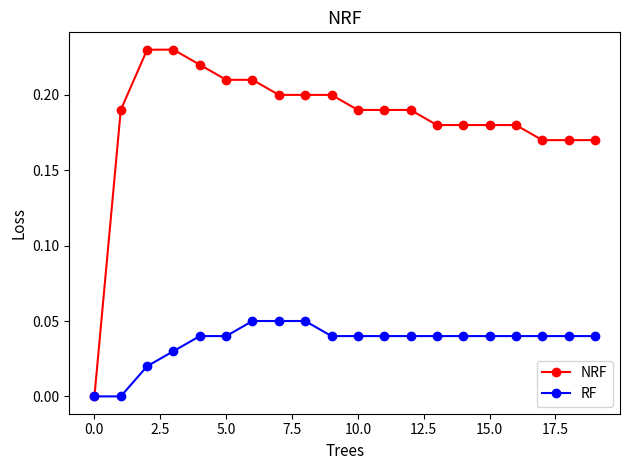

Which series has the largest total across all categories?

NRF